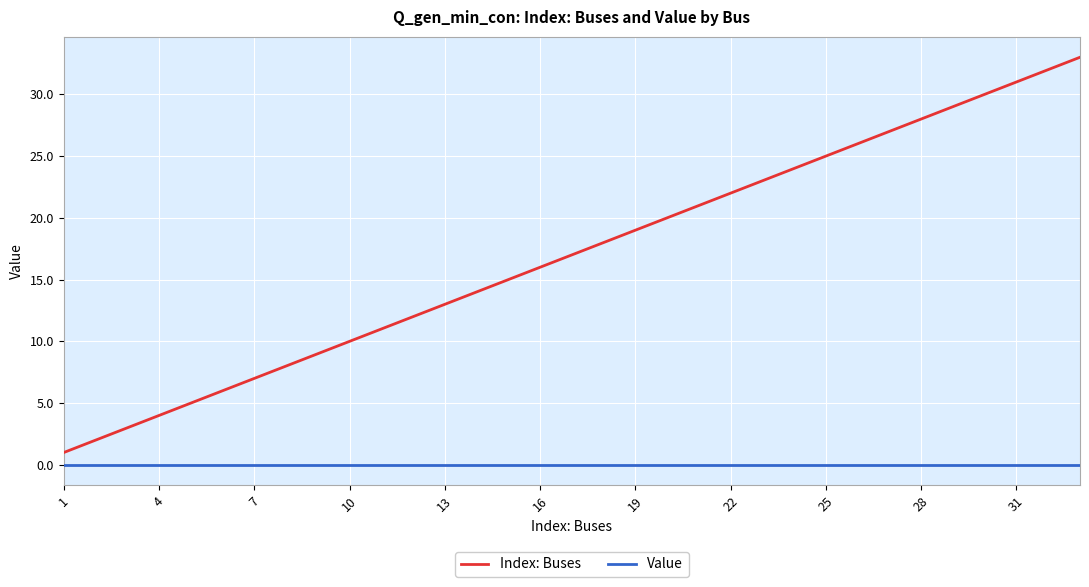

Which series has the largest total across all categories?

Index: Buses